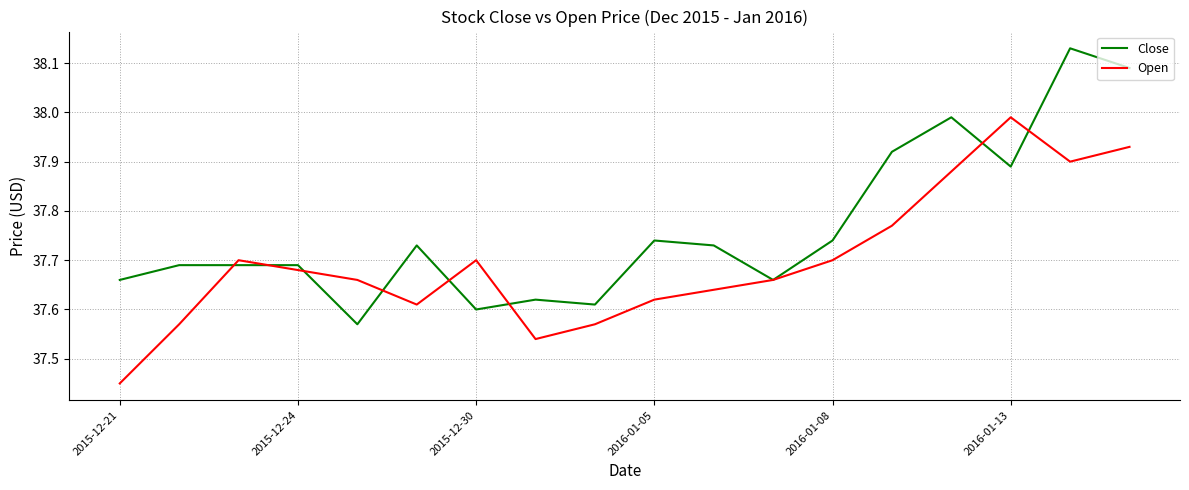

Rank the series by their maximum value, from highest to lowest.

Close, Open